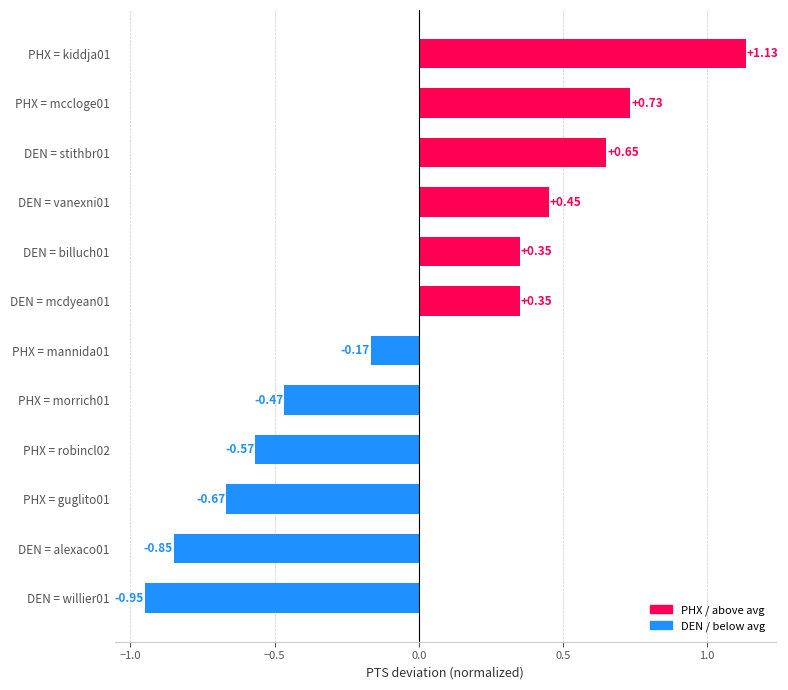

What is the difference between the second highest and second lowest values?

1.6